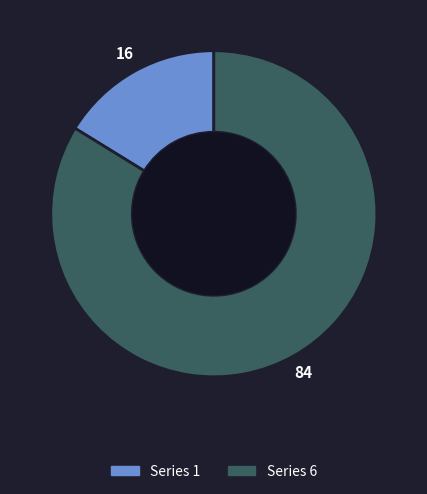

Rank the categories by value from lowest to highest.

Series 1, Series 6